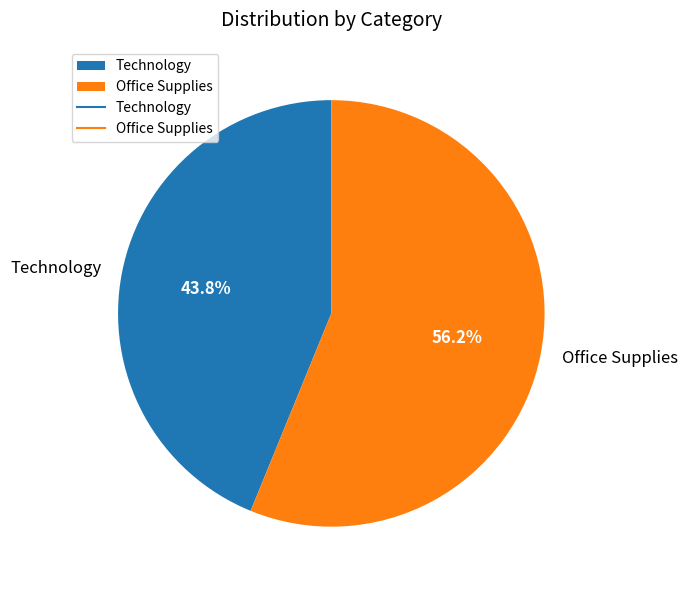

Does any single category account for the majority?

Yes